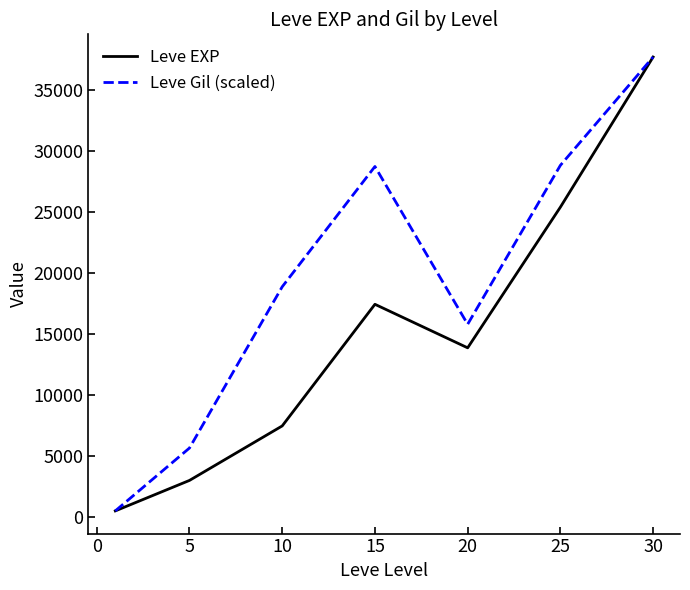

Rank the series by their average value, from highest to lowest.

Leve Gil (scaled), Leve EXP